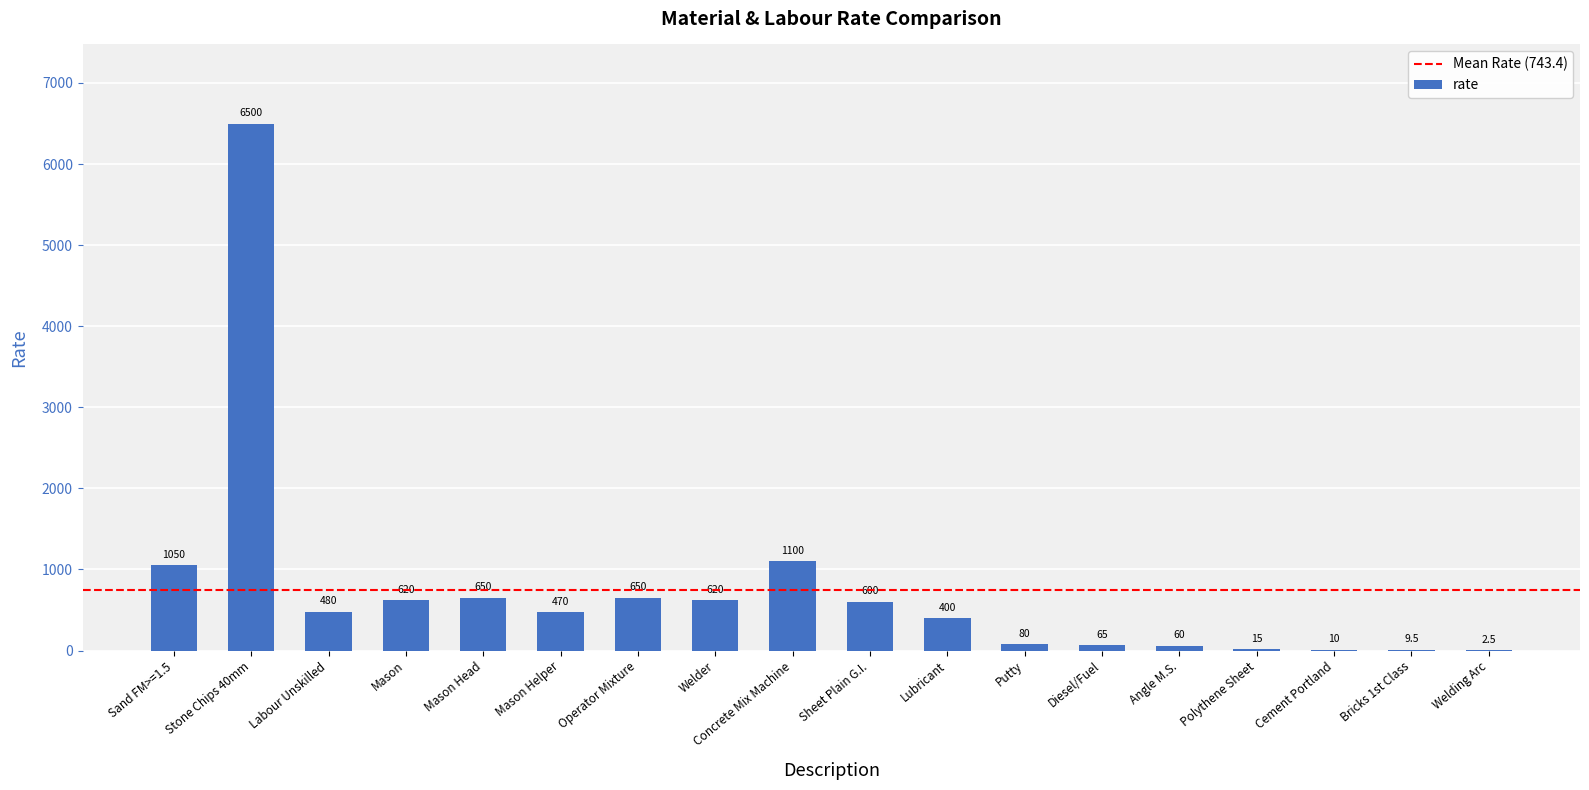

The chart shows a value of 650.0 at Operator Mixture. True or false?

True